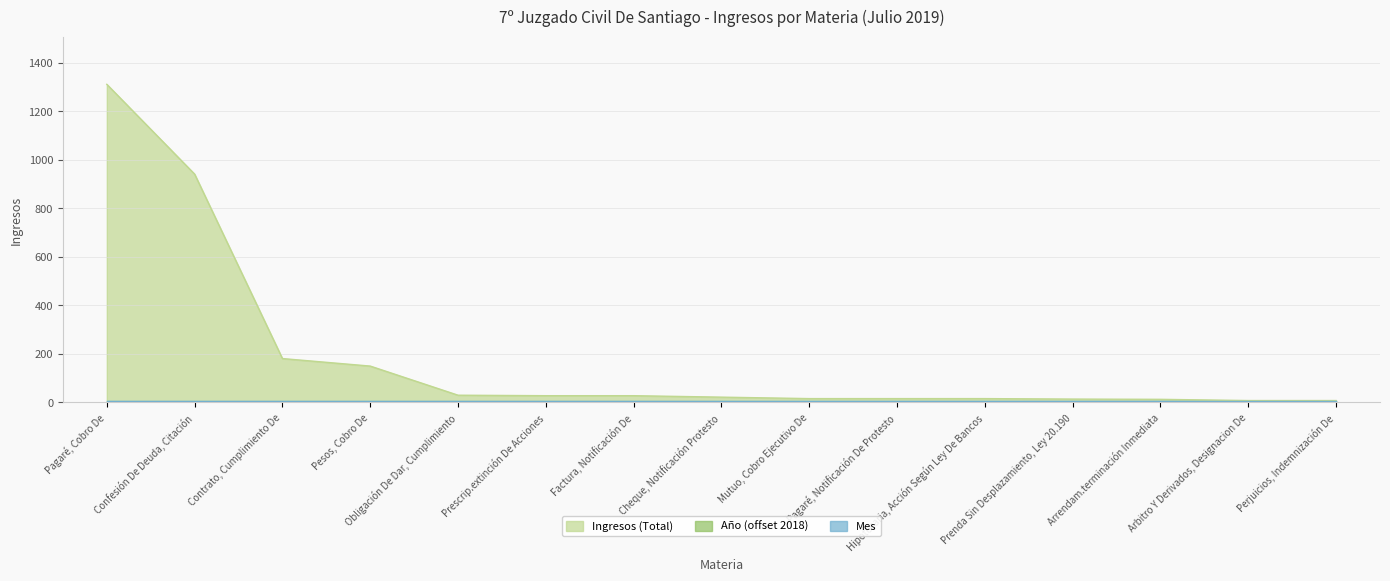

What is the spread (max minus min) of values at Factura, Notificación De?

27